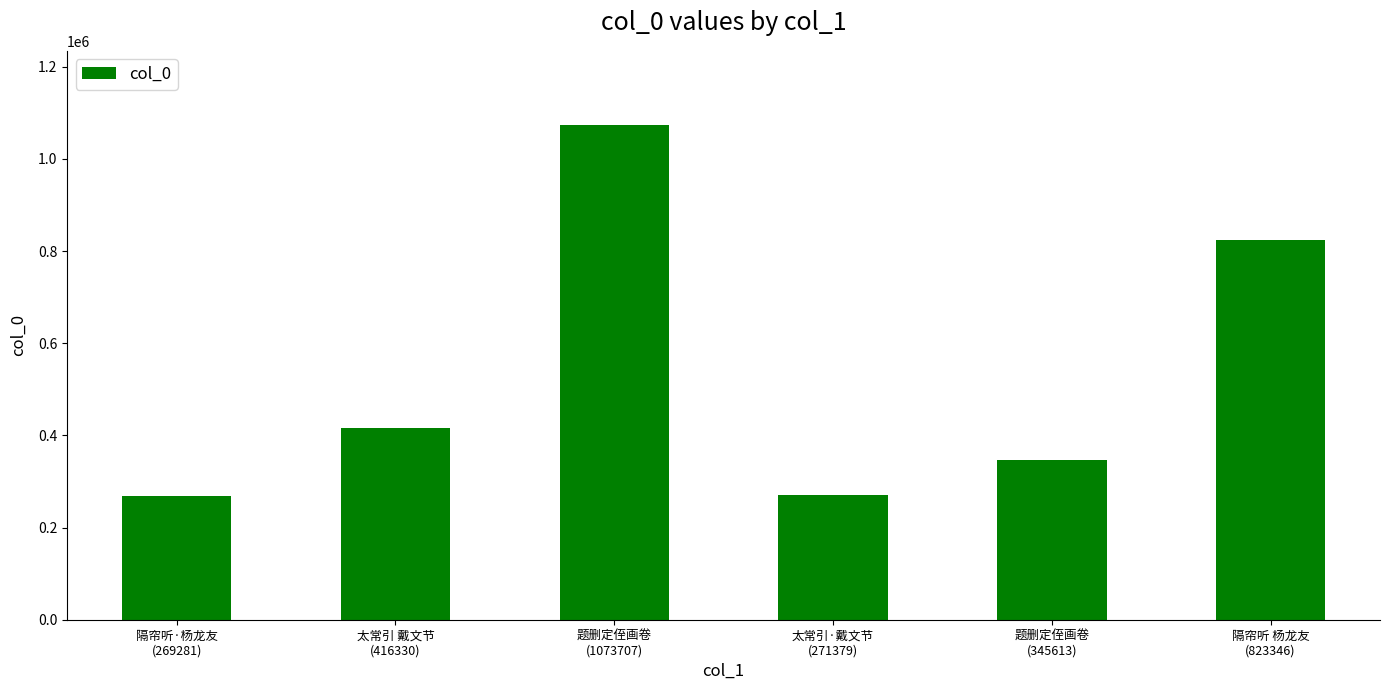

What is the smallest value displayed?

269281